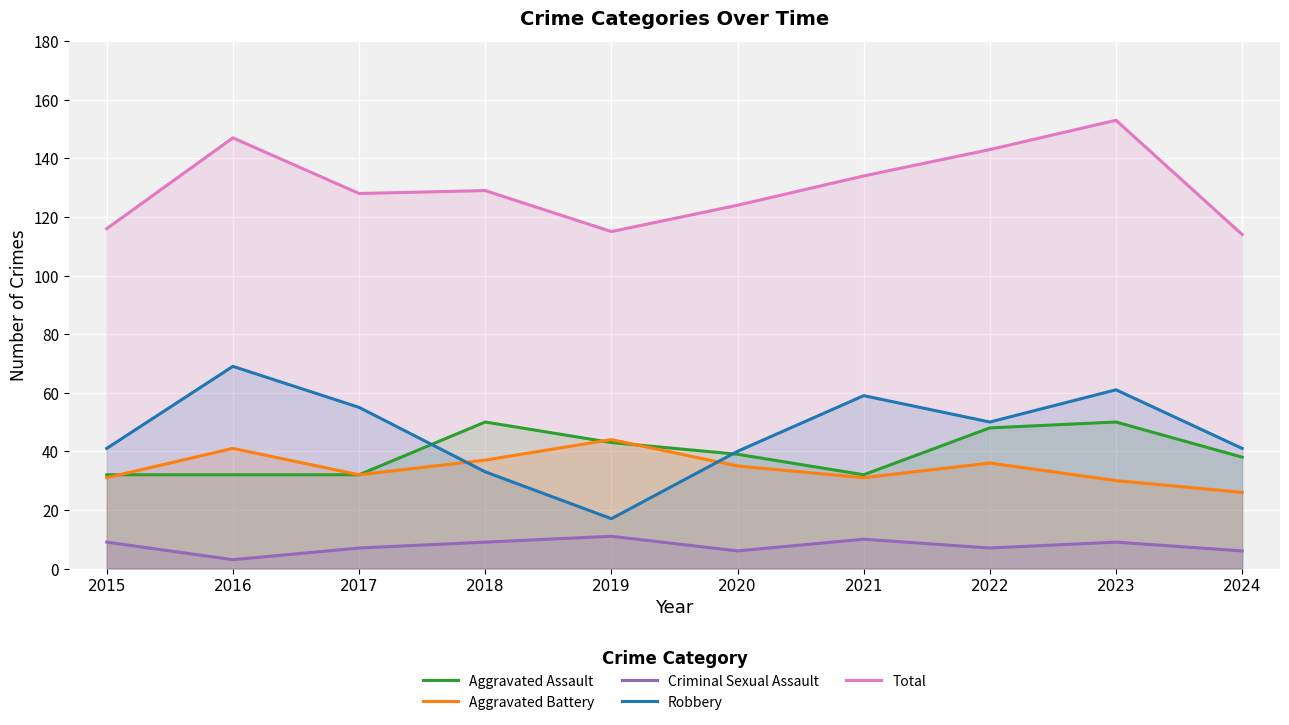

Which series changed the most between 2015 and 2021?

Robbery